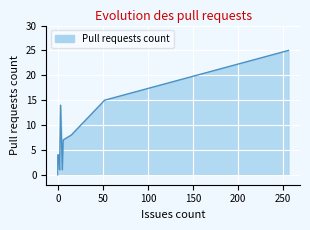

The value at 52 is 4. True or false?

False